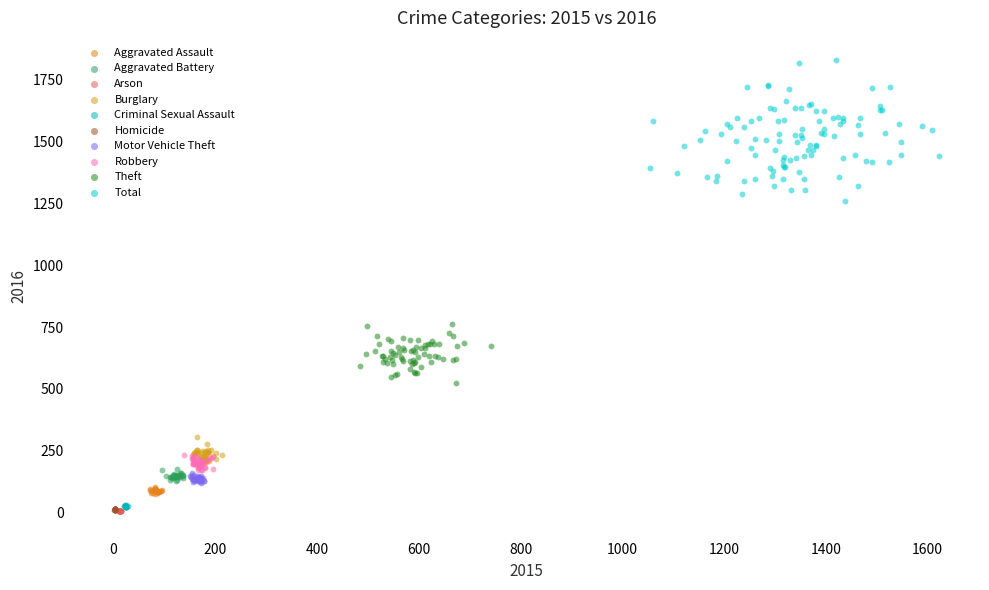

Which series has the largest Y range (max minus min)?

Total